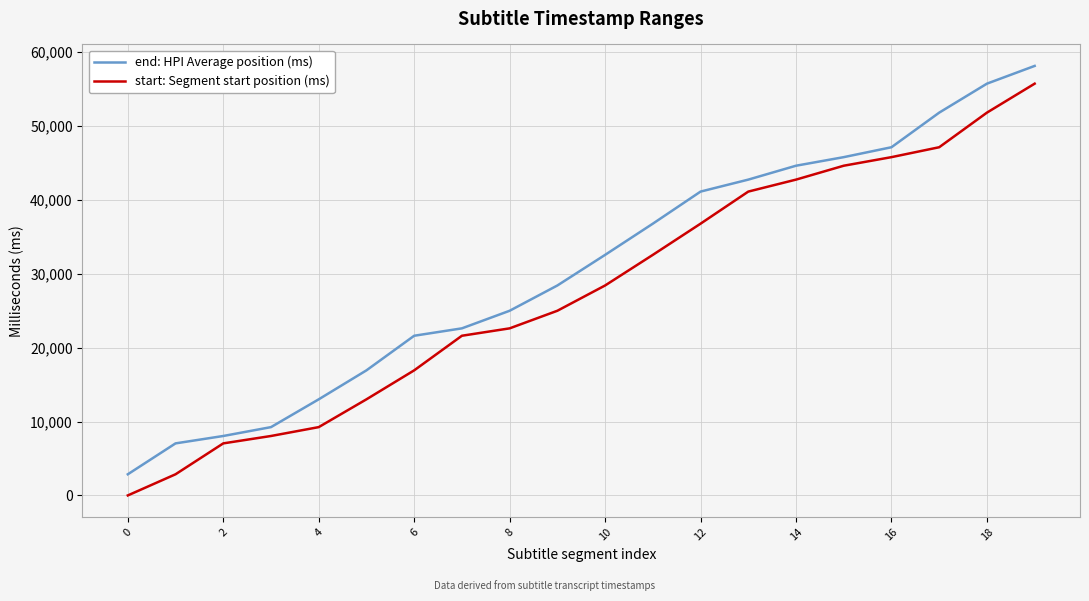

List the series in order of their overall mean, highest first.

end: HPI Average position (ms), start: Segment start position (ms)